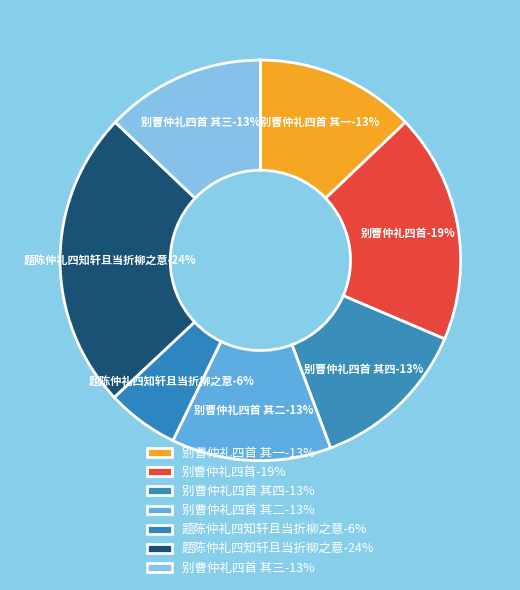

Count the number of slices in the pie.

7